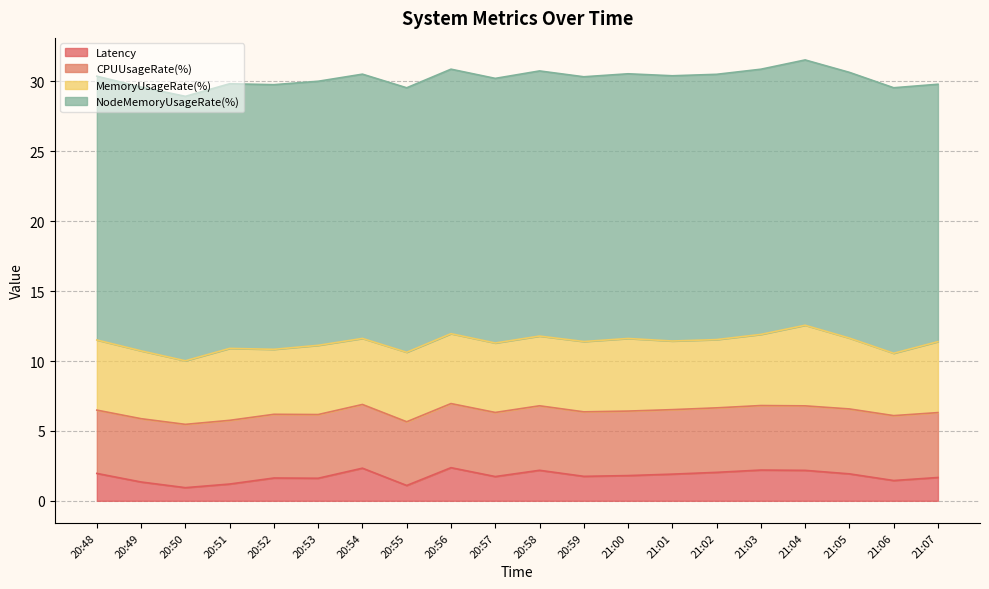

List the labels in order of MemoryUsageRate(%) value, largest first.

21:04, 21:00, 20:51, 21:03, 21:07, 21:05, 20:59, 20:48, 20:56, 20:58, 20:55, 20:57, 20:53, 21:01, 21:02, 20:49, 20:54, 20:52, 20:50, 21:06